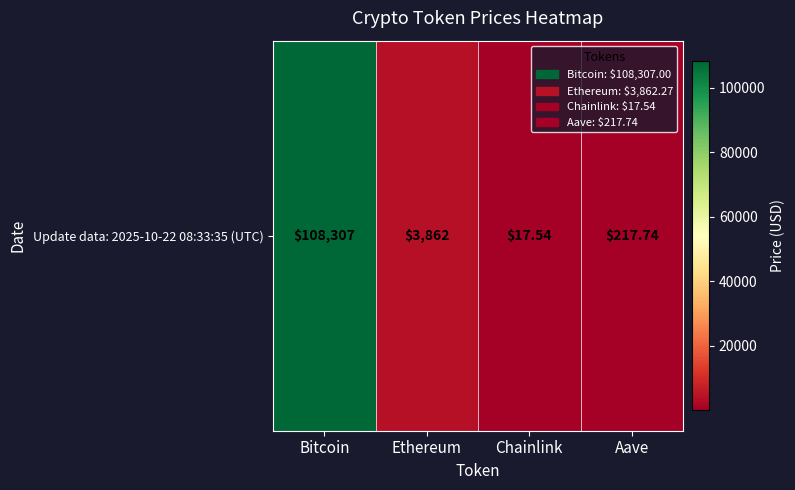

What value does the data have at Chainlink?

17.5